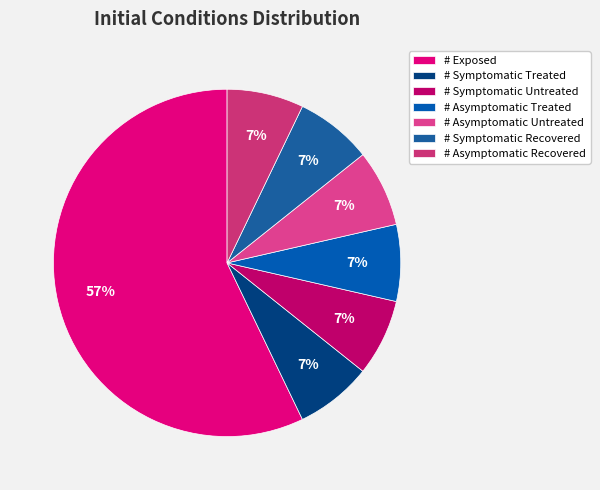

To the nearest percent, what percentage of the pie is # Asymptomatic Recovered?

7%